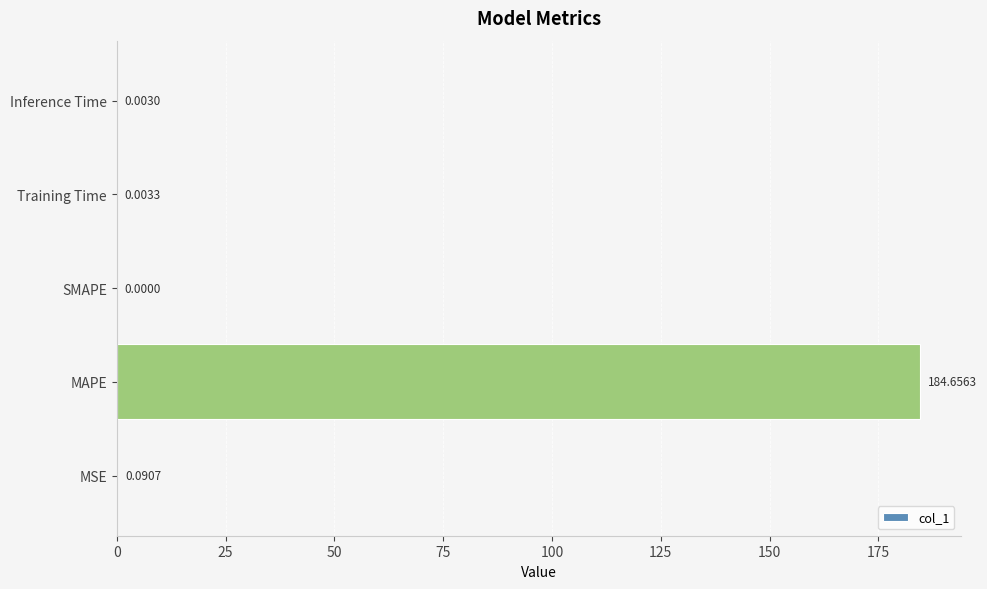

Which has a higher value, MAPE or MSE?

MAPE